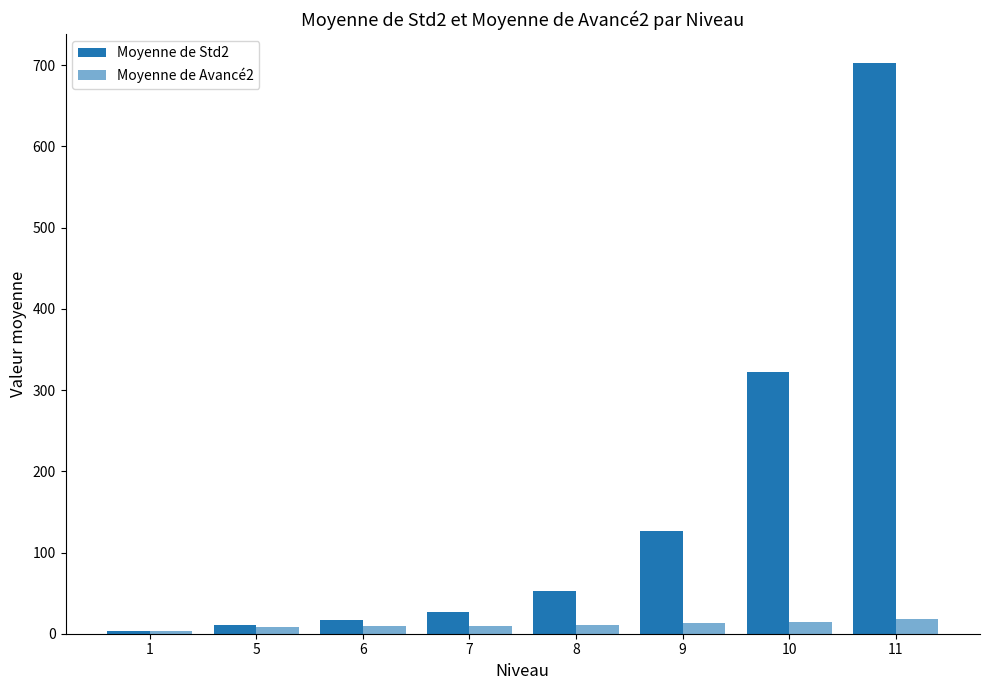

Read the Moyenne de Avancé2 value at 11.

18.2